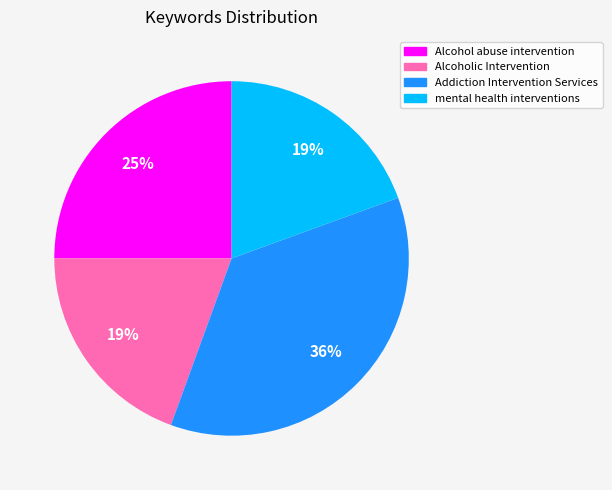

Which category has the biggest portion of the pie?

Addiction Intervention Services